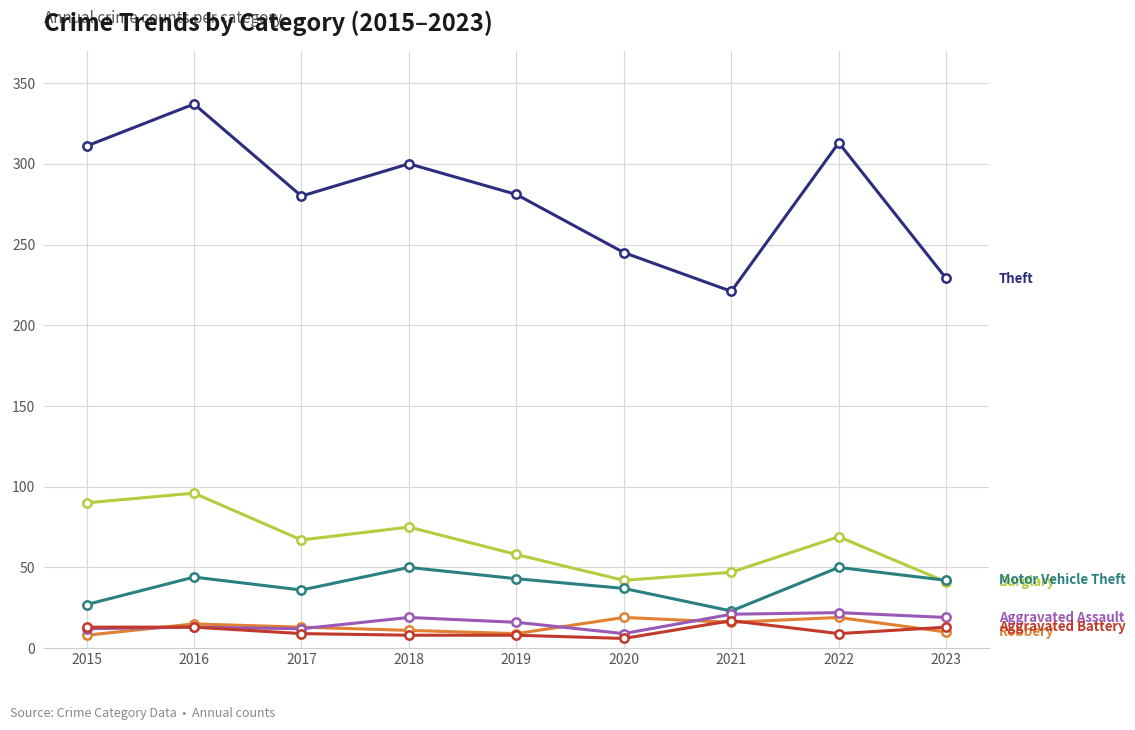

What is the difference between the highest and lowest values at 2017?

271